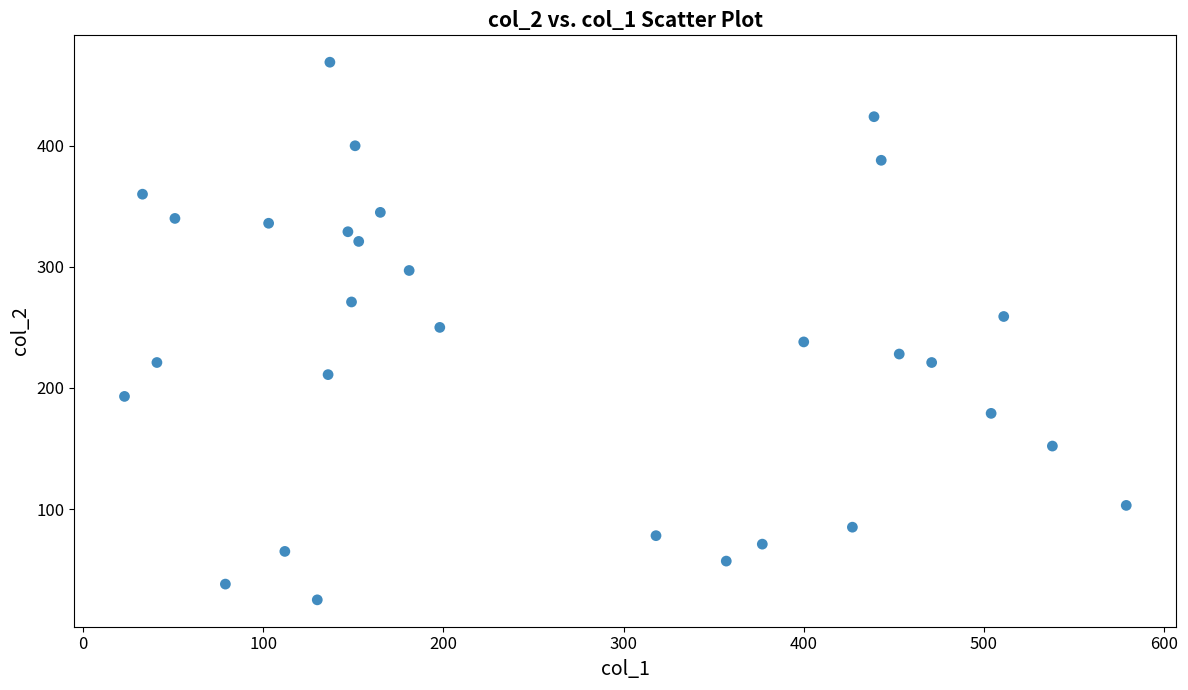

What is the range of X values (max minus min)?

556